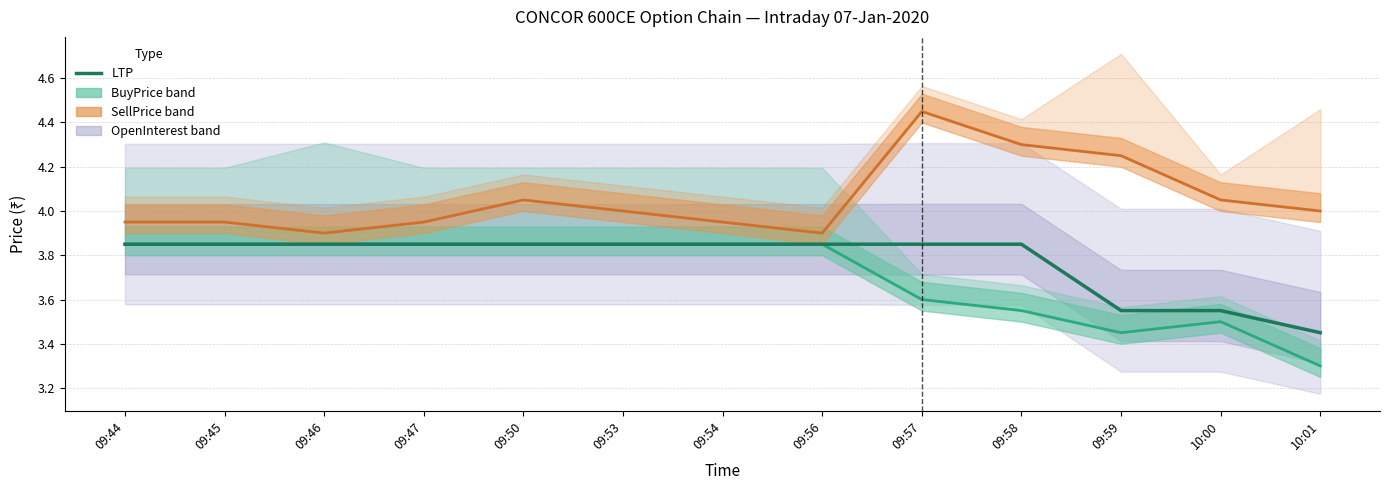

What is the approximate value at 09:54?

3.9